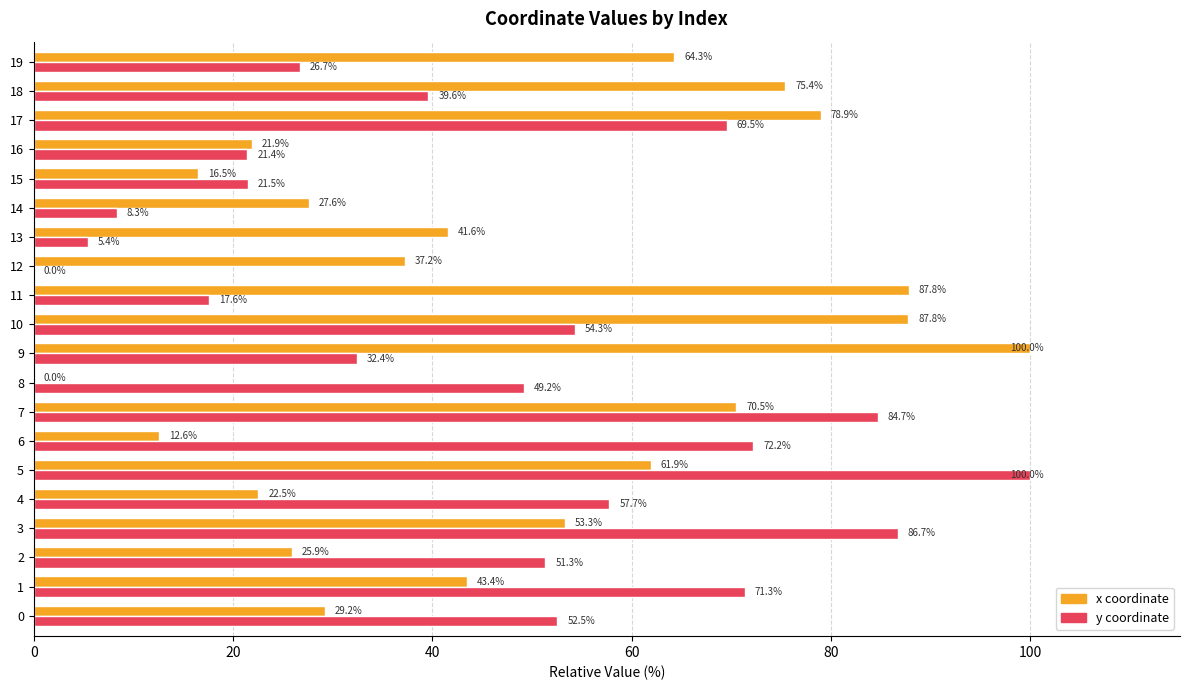

What is the greatest value displayed?

100.0